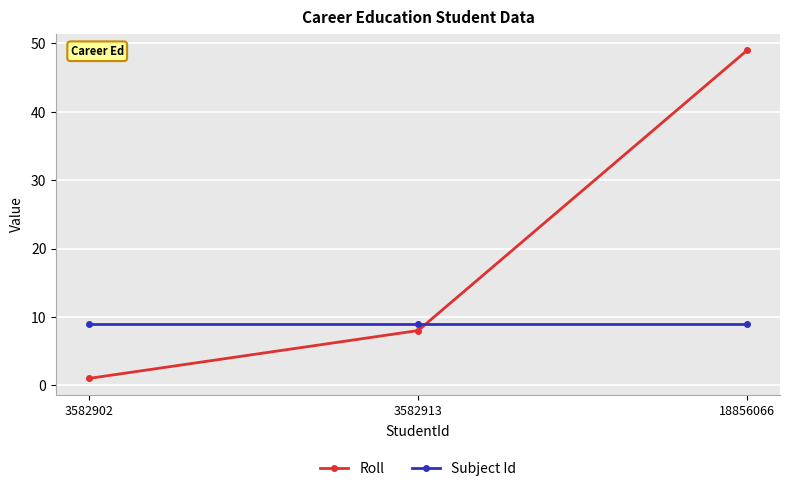

Which series has the largest total across all categories?

Roll